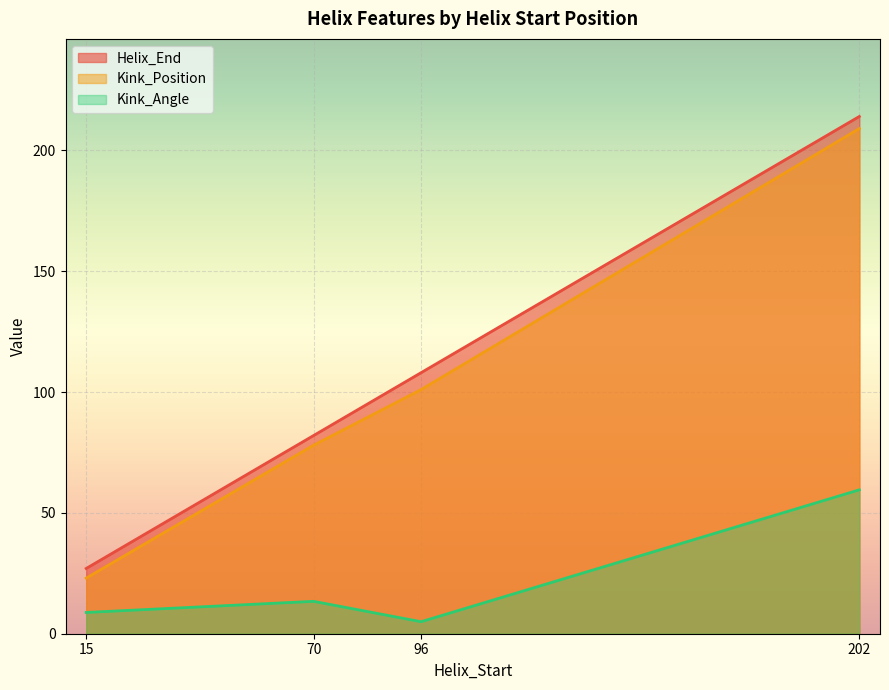

True or false: Kink_Position has more than 2 interior local peaks.

False